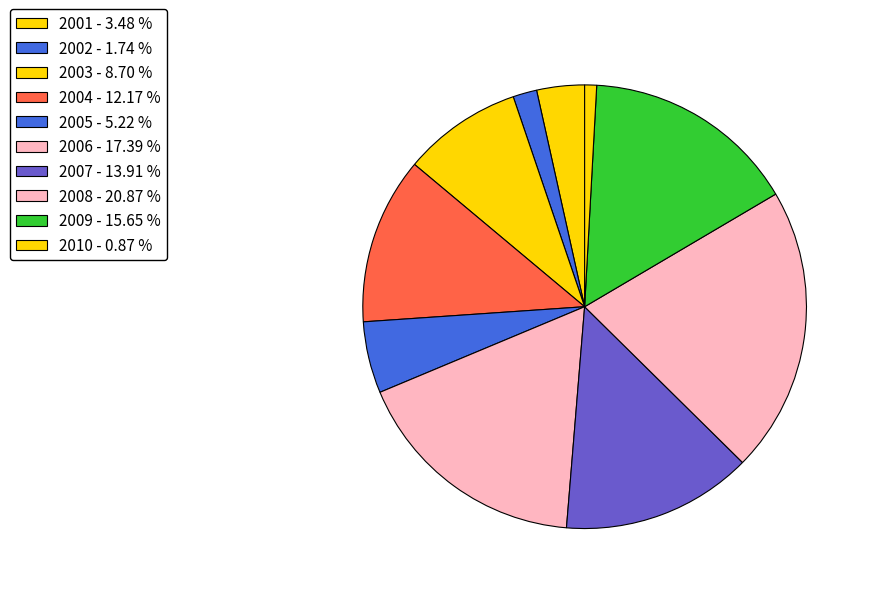

How much of the chart is everything except 2004?

87.8%